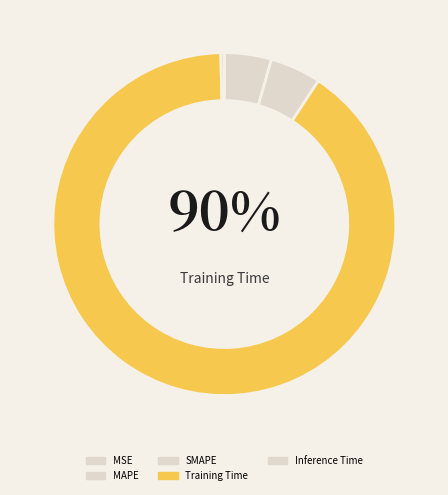

Combined, what portion of the pie is Training Time and Inference Time?

90.8%